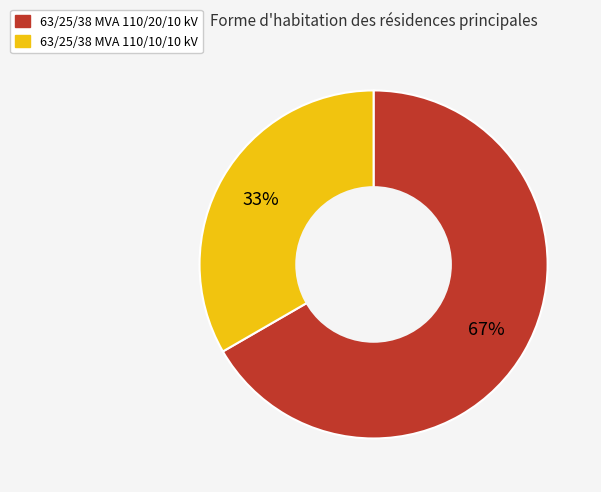

Is the sum of 63/25/38 MVA 110/10/10 kV and 63/25/38 MVA 110/20/10 kV greater than half?

Yes